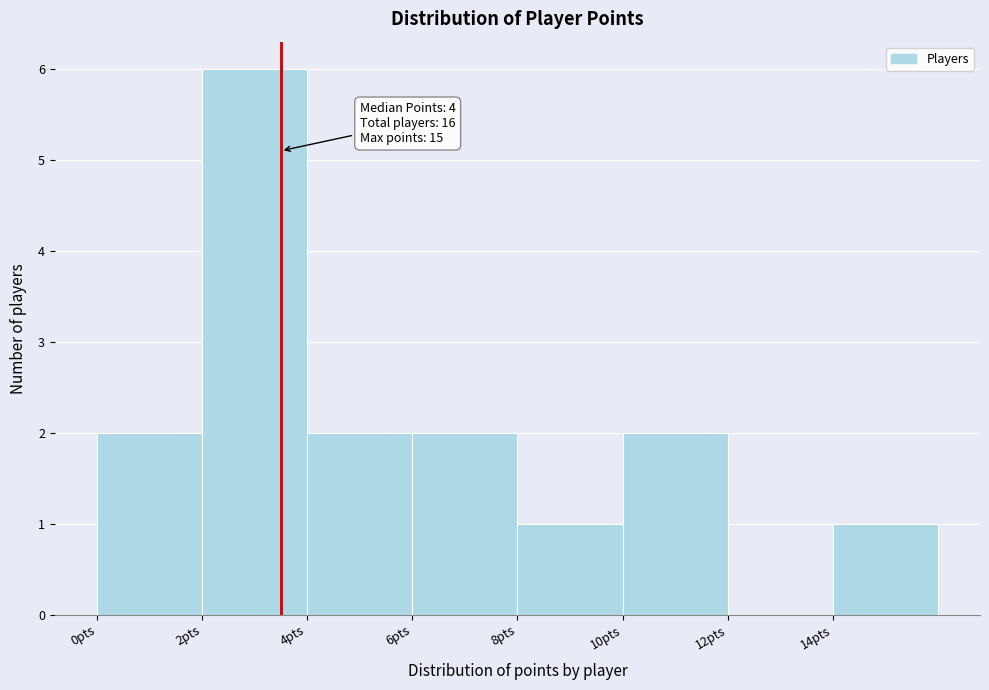

Which range on the x-axis has the tallest bar?

2 to 4